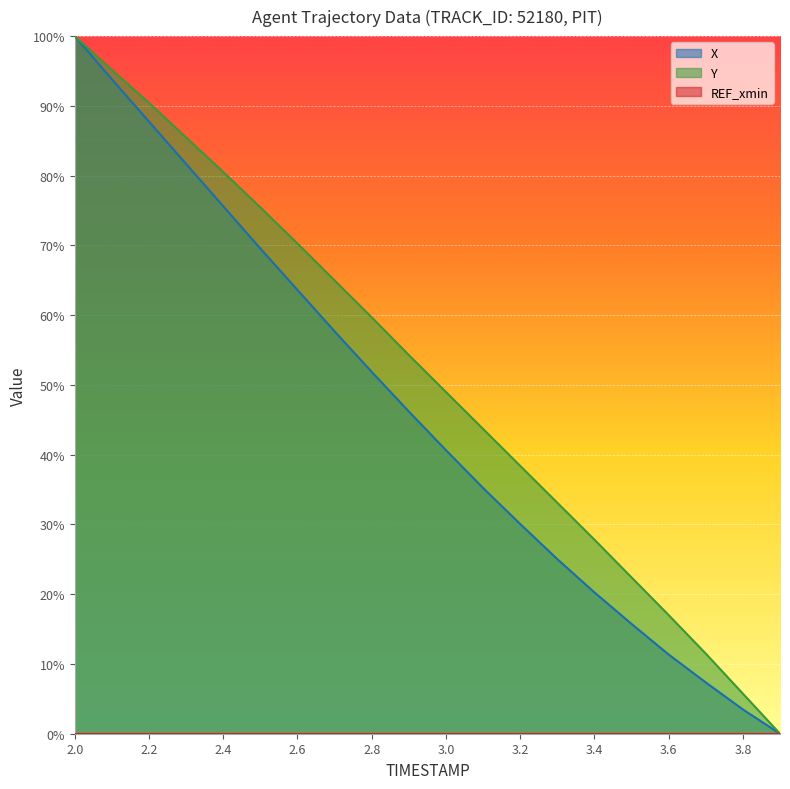

Which series has the largest total across all categories?

Y